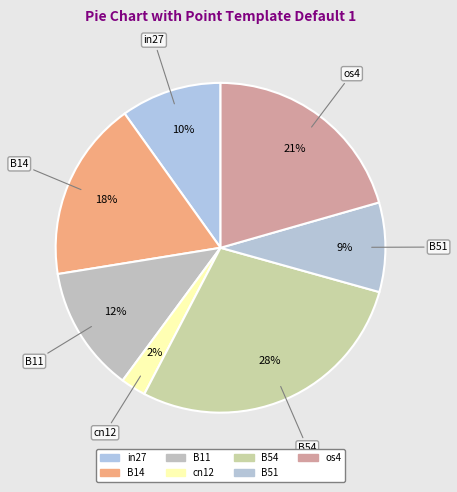

How many slices are in this pie chart?

7